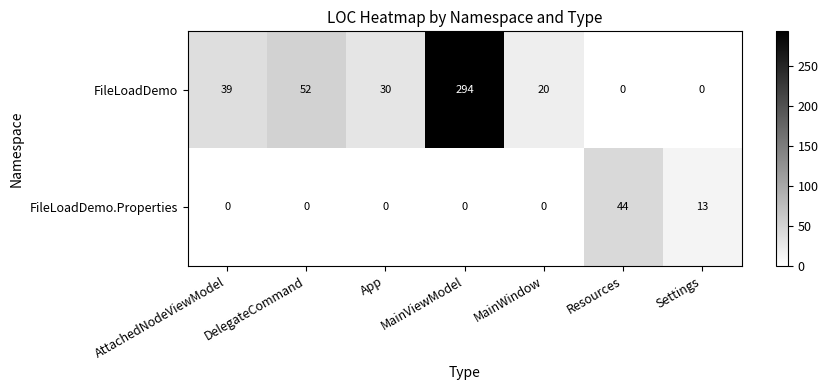

What is the sum of the FileLoadDemo.Properties values at DelegateCommand and Resources?

44